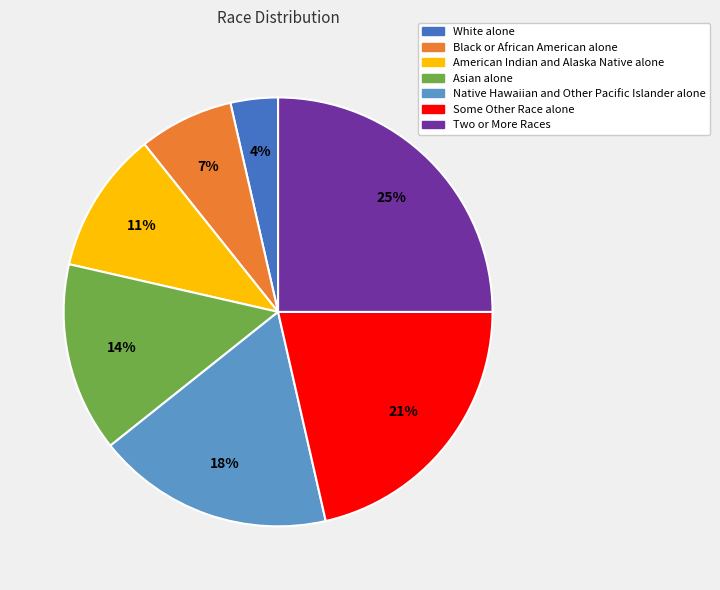

Approximately how many times larger is the value at Asian alone compared to Some Other Race alone?

0.7